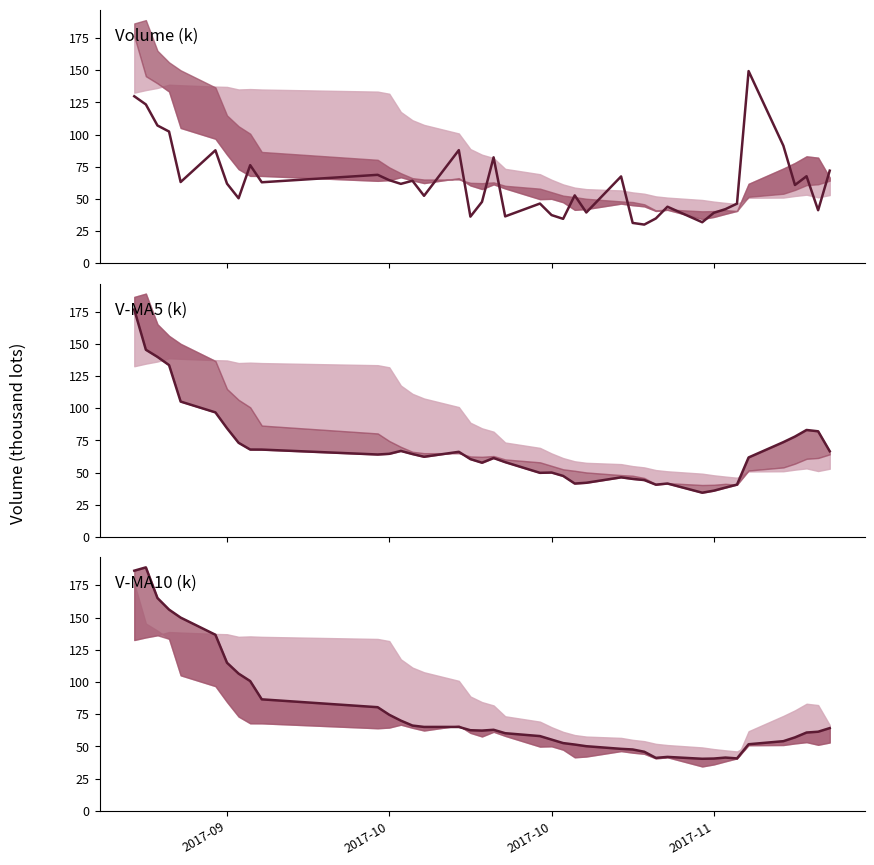

Which series has the largest range (max minus min)?

v_ma10